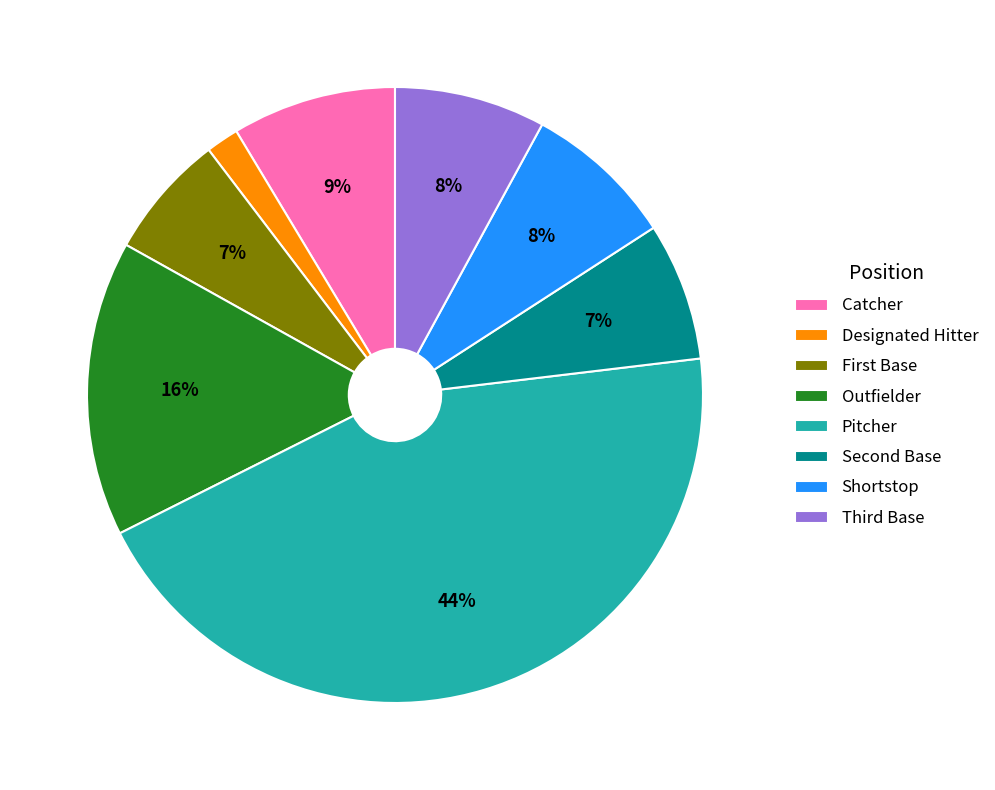

How many slices are in this pie chart?

8